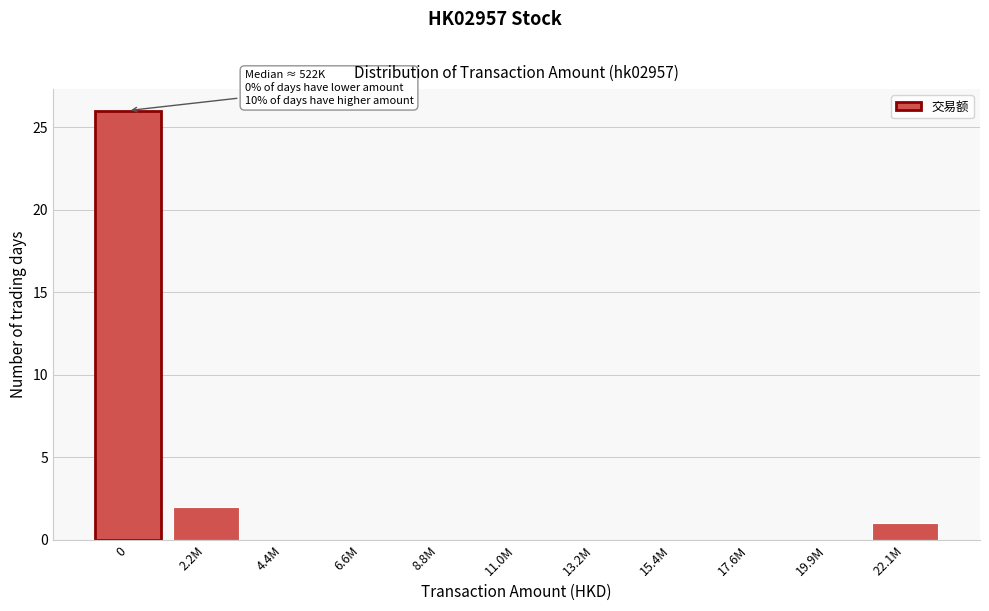

Reading left to right, extract all data points from this chart.

0=26	2.2M=2	4.4M=0	6.6M=0	8.8M=0	11.0M=0	13.2M=0	15.4M=0	17.6M=0	19.9M=0	22.1M=1